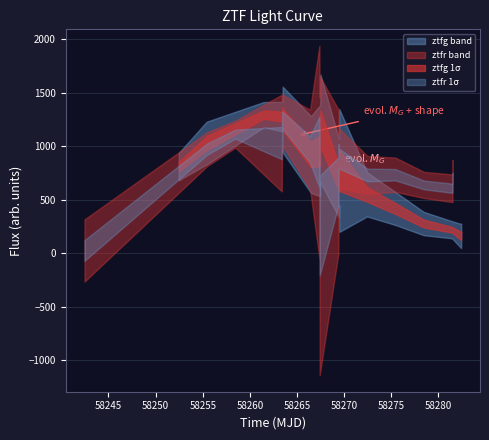

Is this an area chart (filled region under the line)?

No